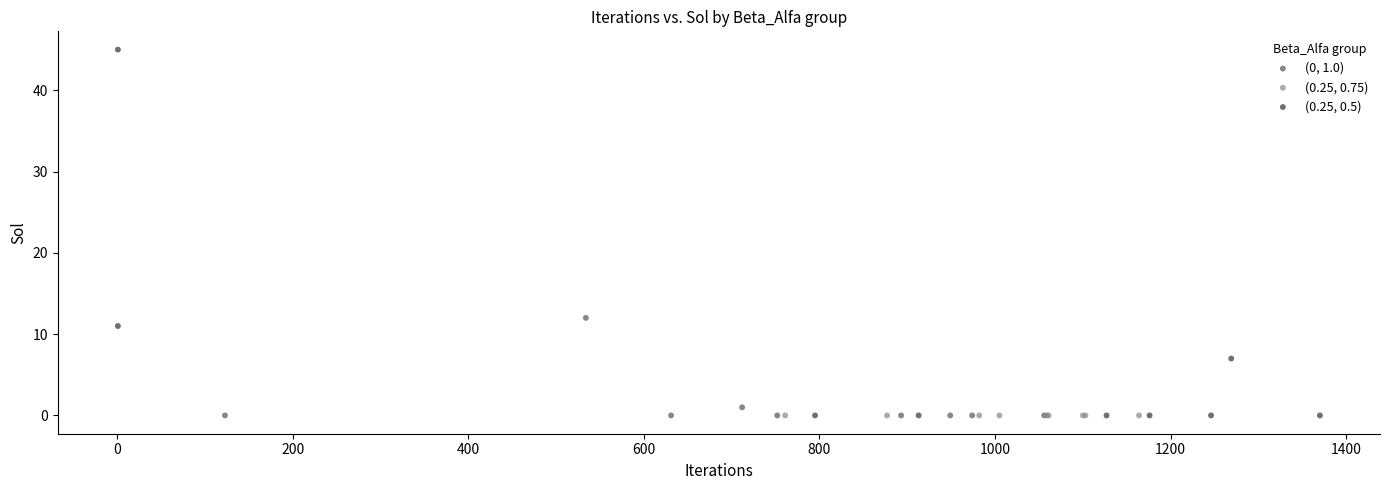

Which series reaches the maximum Y coordinate?

(0.25, 0.5)